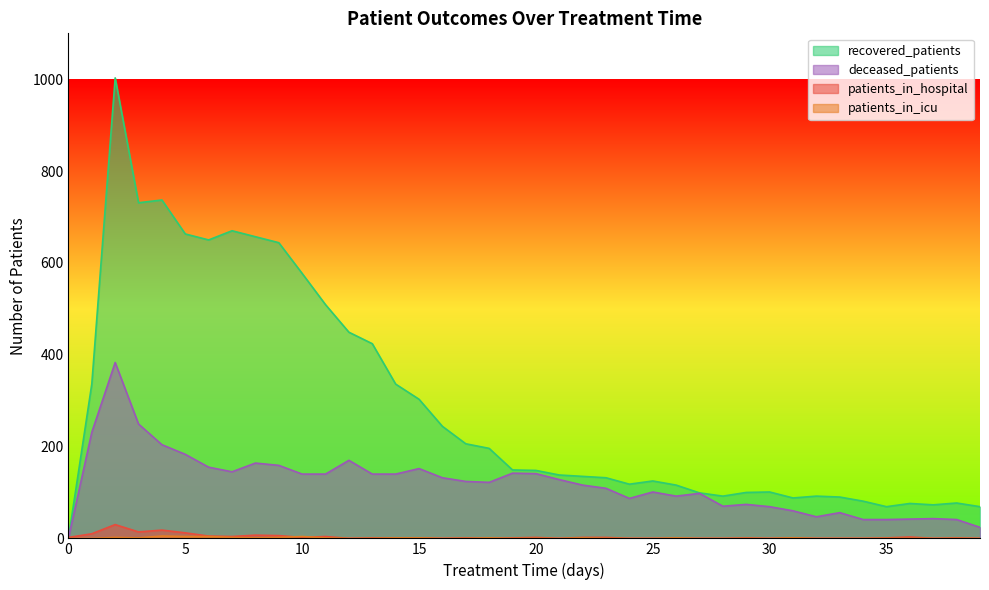

Does the chart display data point markers on the line(s)?

No